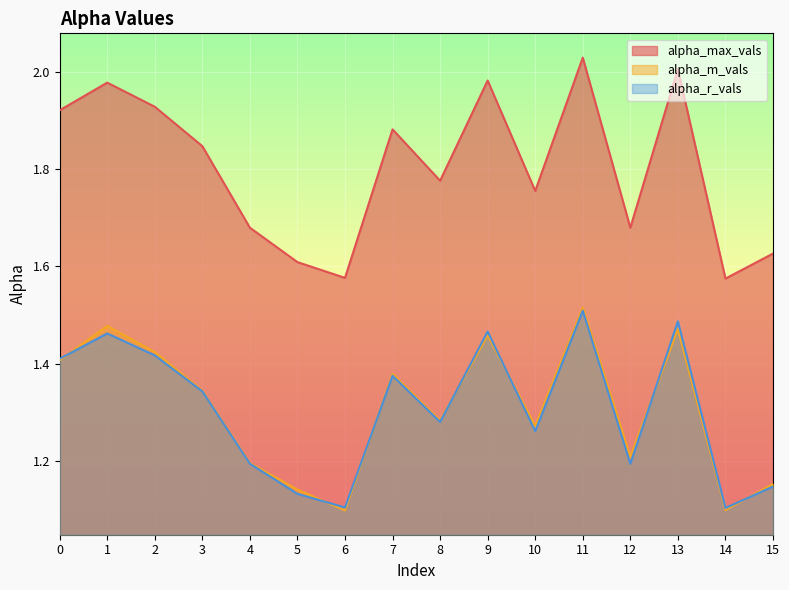

What are all the series names shown in the legend?

alpha_max_vals, alpha_m_vals, alpha_r_vals